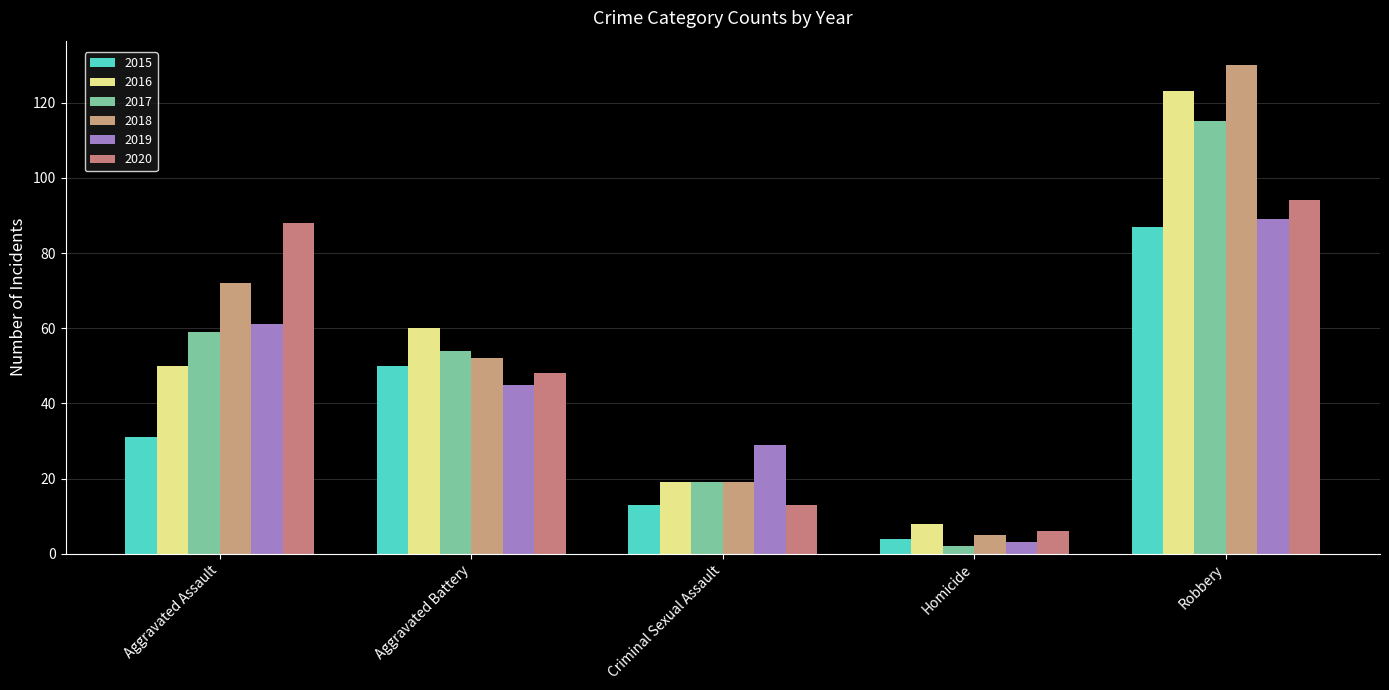

What is the label of the 3rd bar from the left?

Criminal Sexual Assault